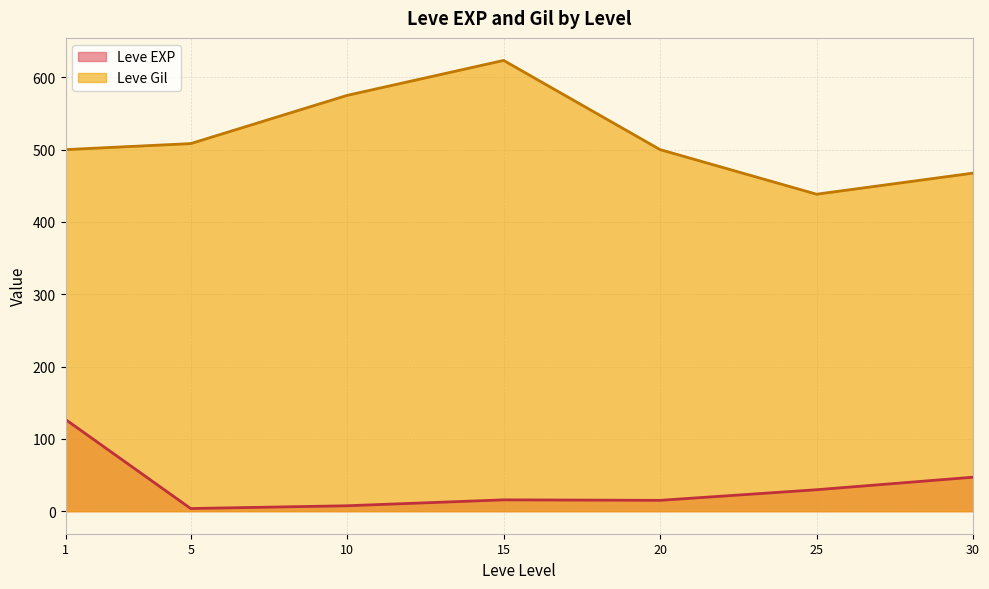

Rank the series by their average value, from lowest to highest.

Leve EXP, Leve Gil